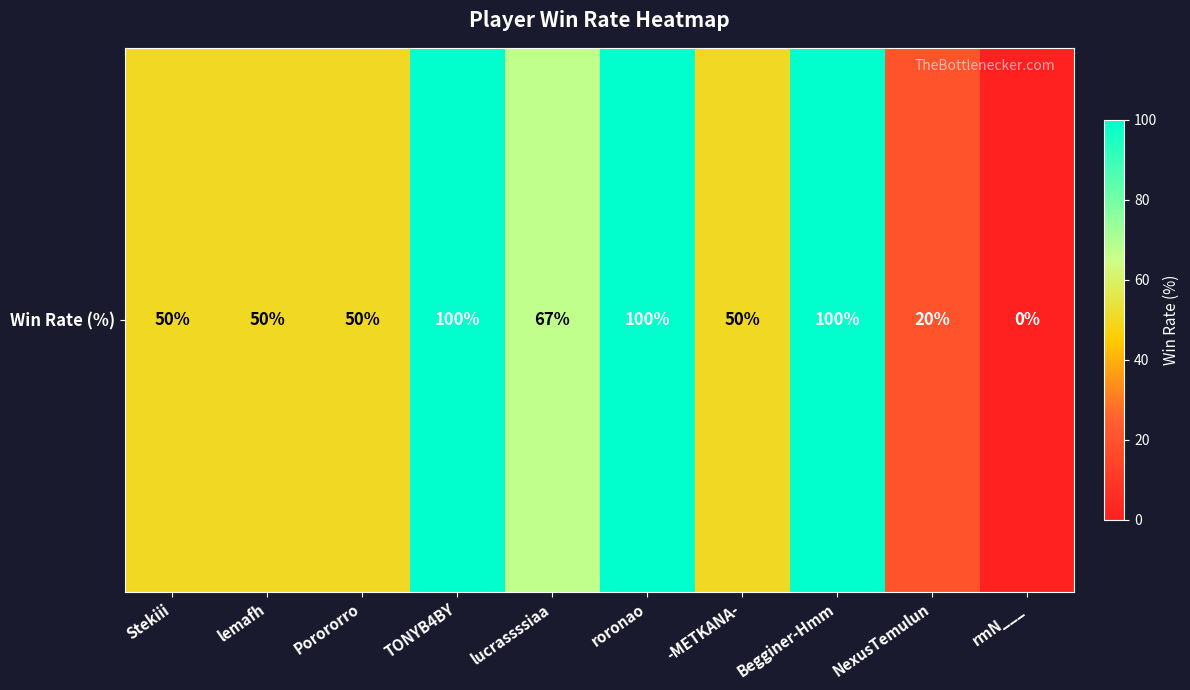

Which has a higher value, lucrassssiaa or -METKANA-?

lucrassssiaa